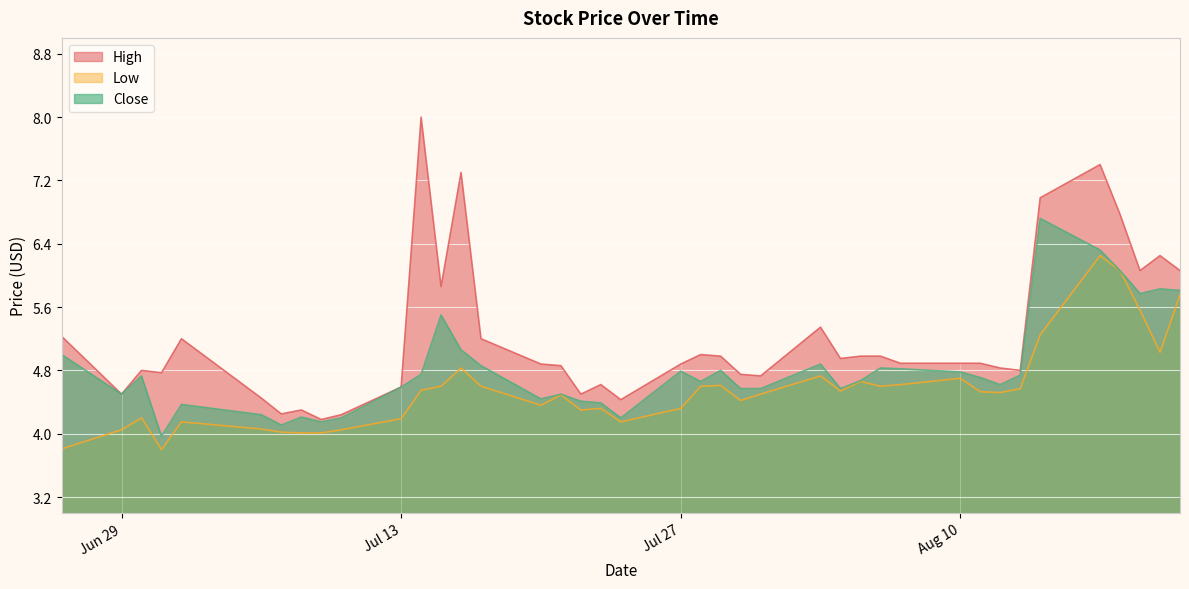

What is the sum of the Low values at 2020-07-01 and 2020-07-23?

8.1